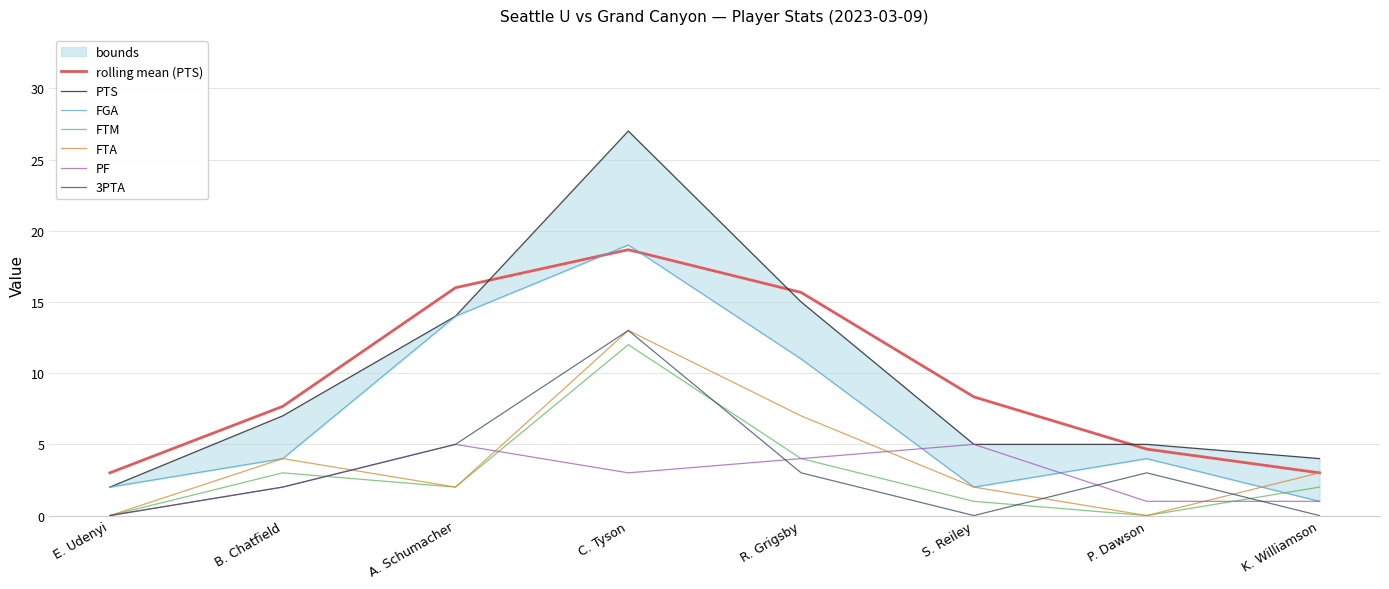

Where is the first local minimum for FTA?

A. Schumacher